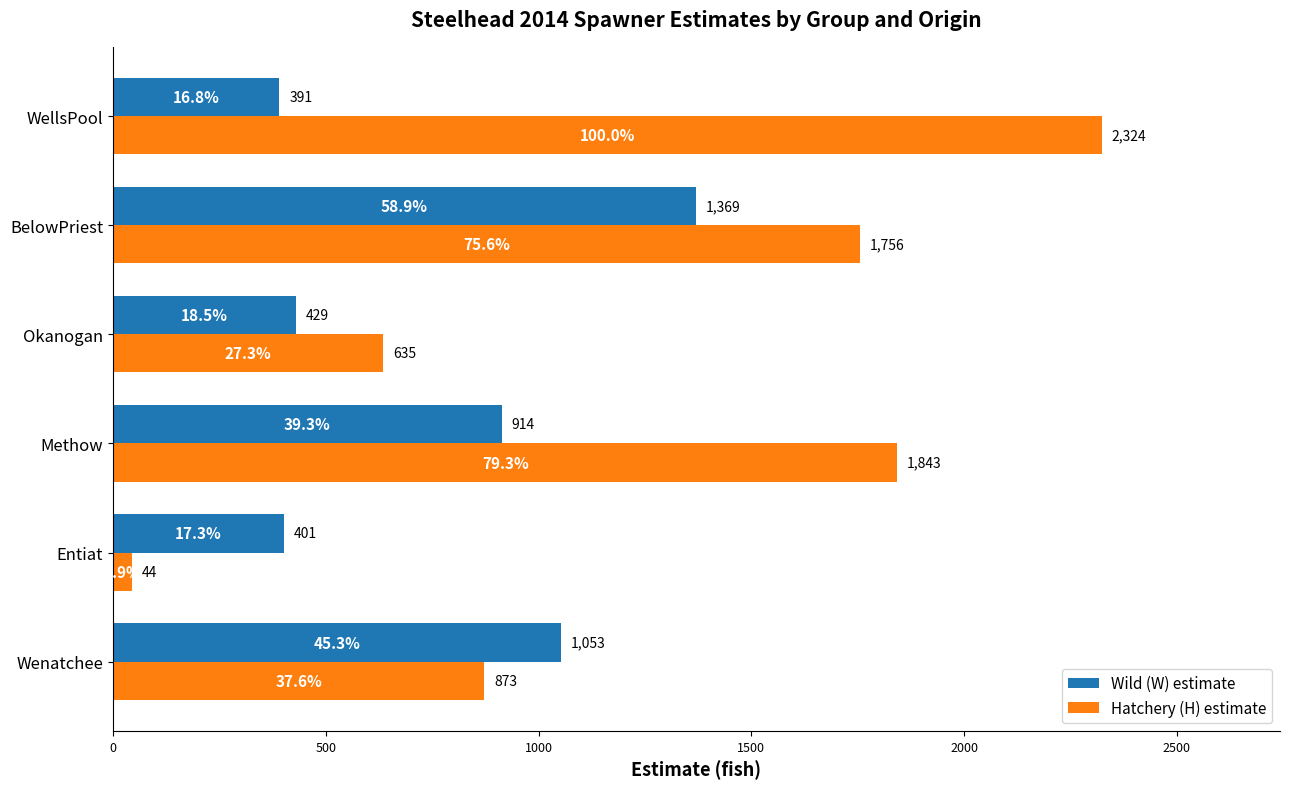

What are all the series names shown in the legend?

Wild (W) estimate, Hatchery (H) estimate